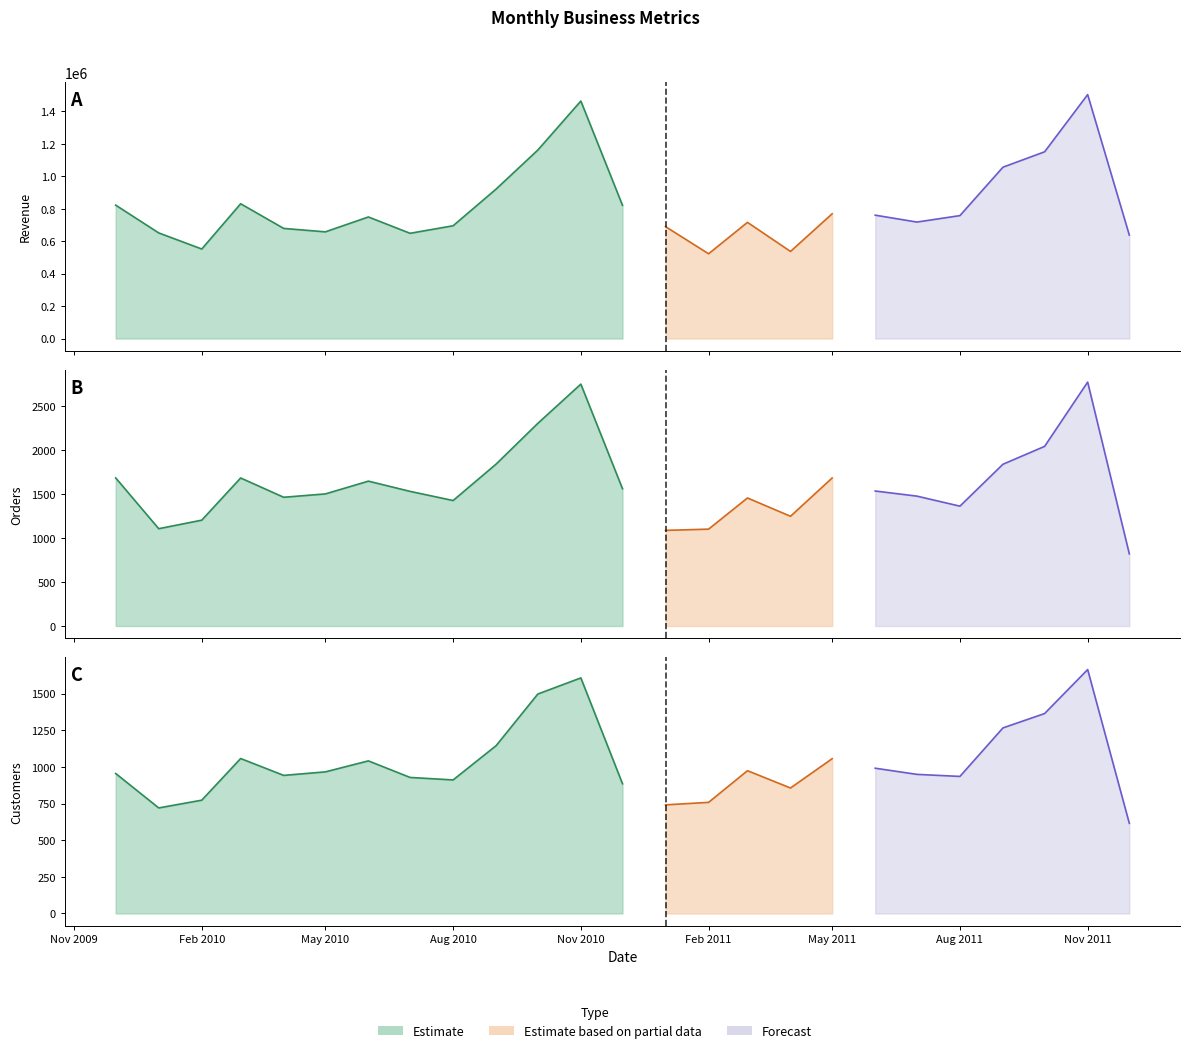

What is the greatest value displayed?

1503866.8